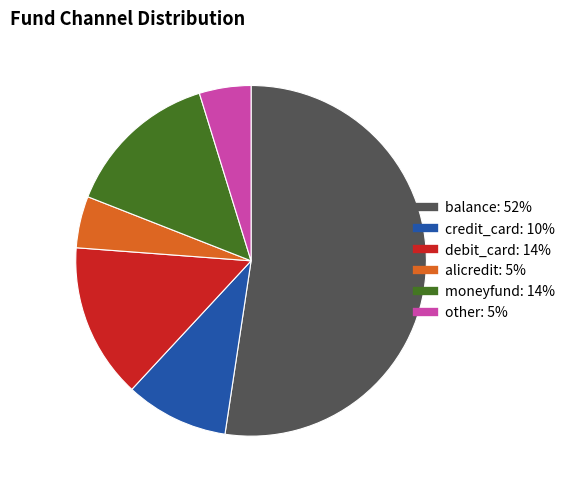

Which category accounts for the majority?

balance